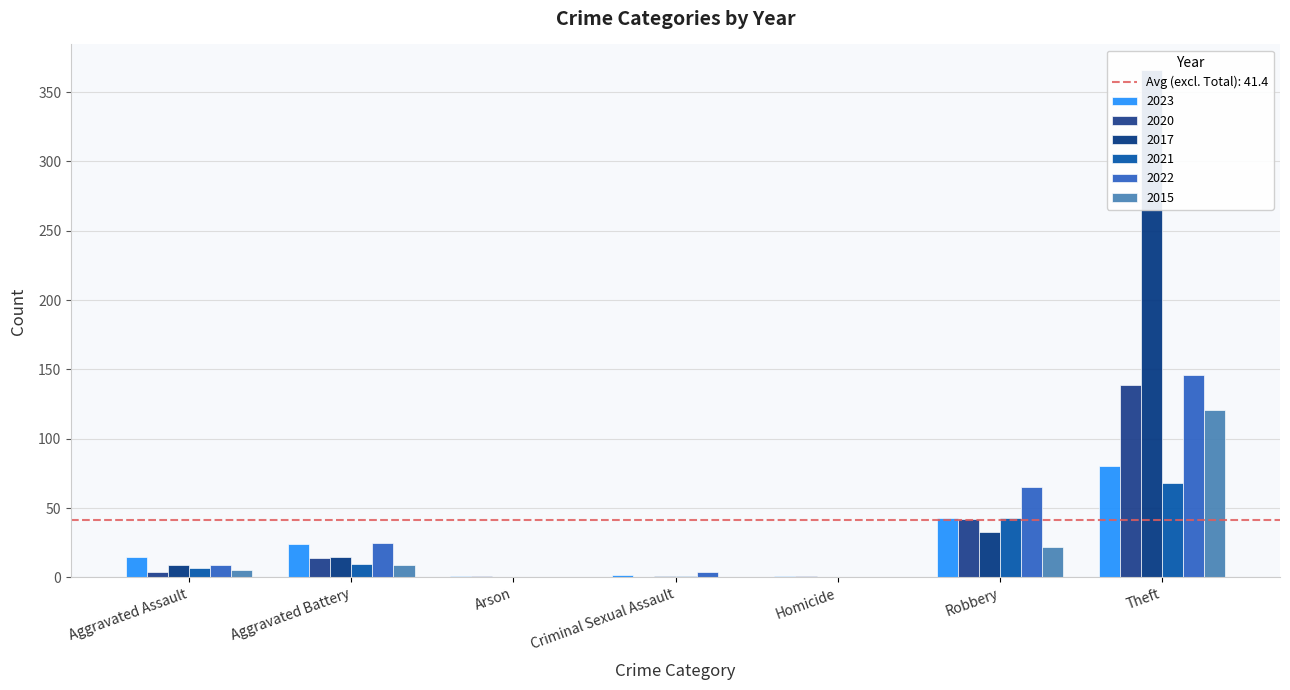

Reading left to right, extract all data points from this chart.

2023: Aggravated Assault=15	Aggravated Battery=24	Arson=1	Criminal Sexual Assault=2	Homicide=1	Robbery=43	Theft=80
2020: Aggravated Assault=4	Aggravated Battery=14	Arson=1	Criminal Sexual Assault=0	Homicide=1	Robbery=42	Theft=139
2017: Aggravated Assault=9	Aggravated Battery=15	Arson=0	Criminal Sexual Assault=1	Homicide=0	Robbery=33	Theft=366
2021: Aggravated Assault=7	Aggravated Battery=10	Arson=0	Criminal Sexual Assault=1	Homicide=0	Robbery=43	Theft=68
2022: Aggravated Assault=9	Aggravated Battery=25	Arson=0	Criminal Sexual Assault=4	Homicide=0	Robbery=65	Theft=146
2015: Aggravated Assault=5	Aggravated Battery=9	Arson=0	Criminal Sexual Assault=0	Homicide=0	Robbery=22	Theft=121